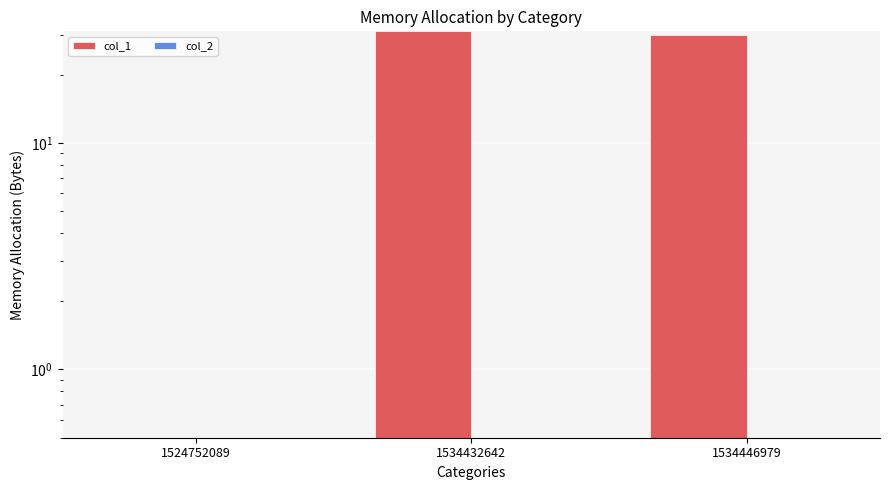

At which category is the sum across all series the highest?

1534432642